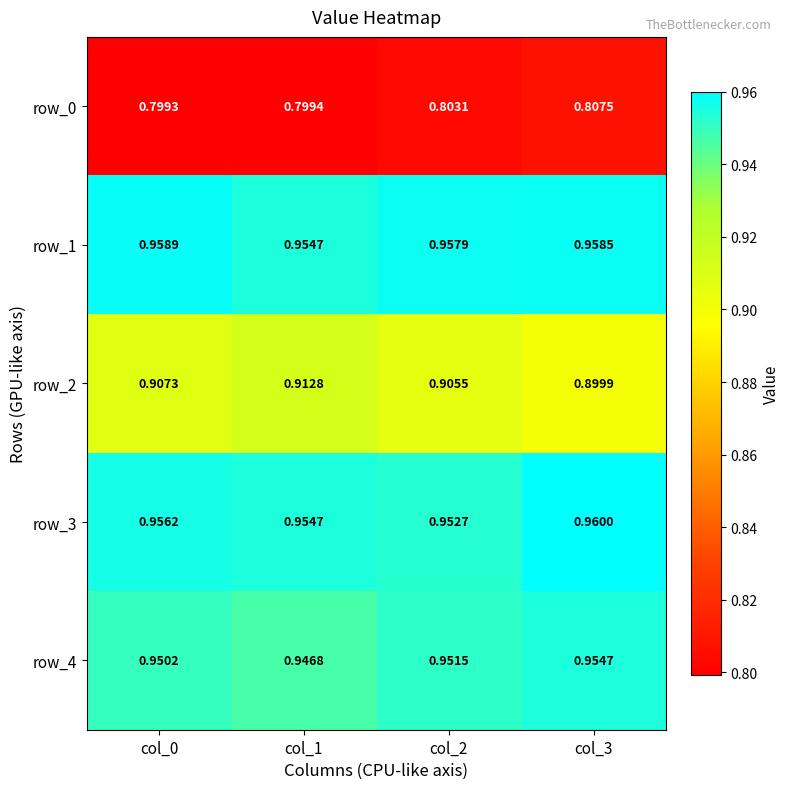

List the labels in order of row_2 value, largest first.

col_1, col_0, col_2, col_3